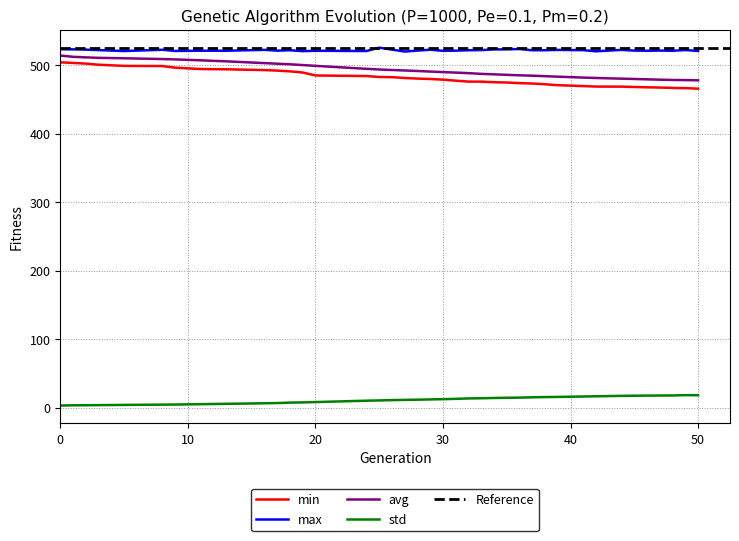

What is the value of the min point at the 7th from the left?

496.3